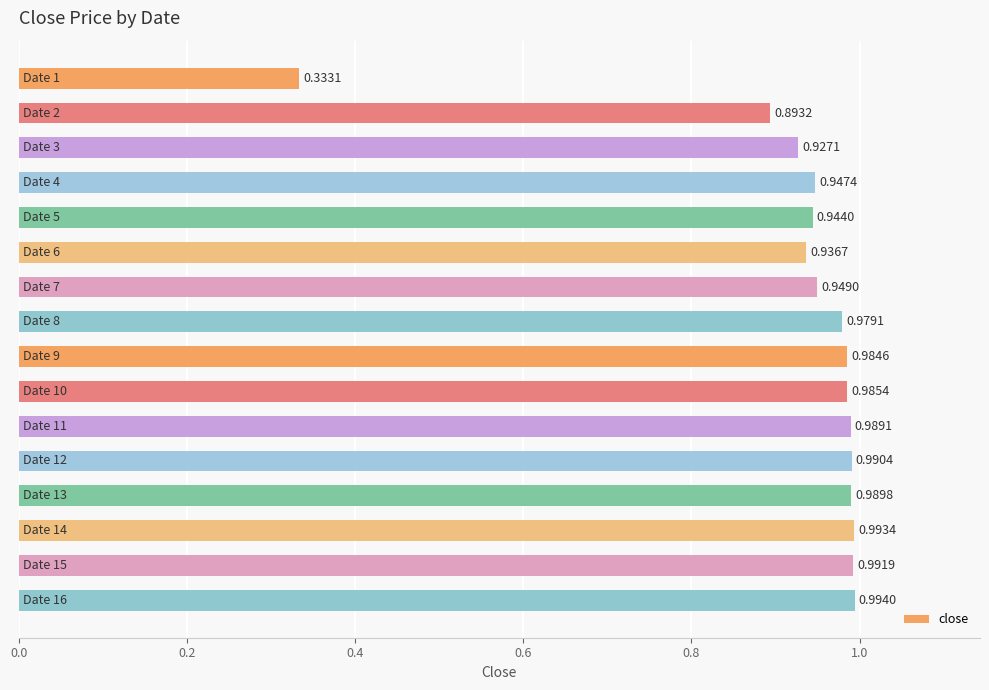

What is the difference between the maximum and minimum values?

0.7